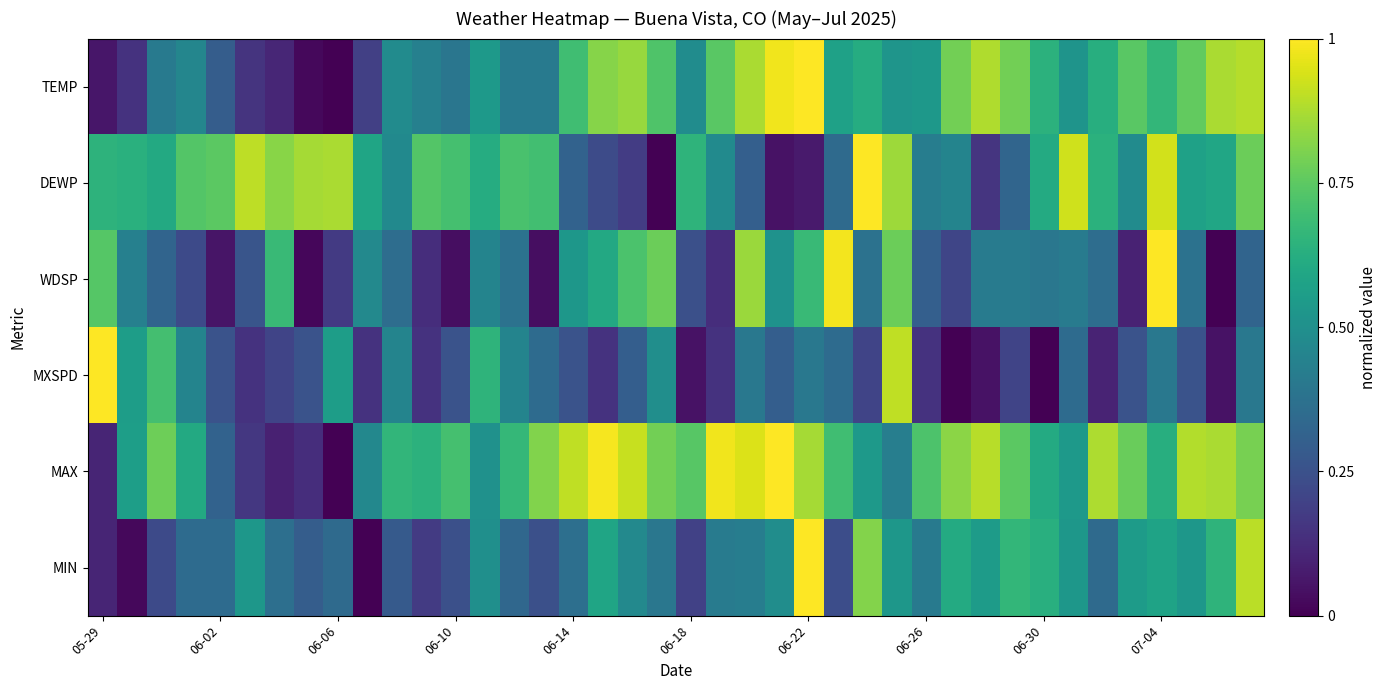

How many distinct data groups are displayed?

6